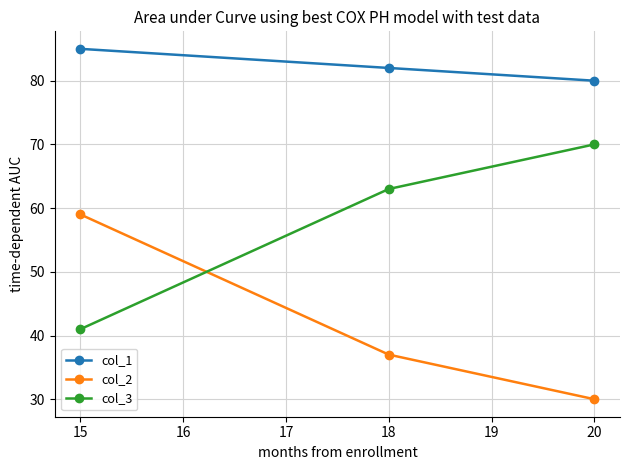

The col_1 series shows 123 at 15. True or false?

False